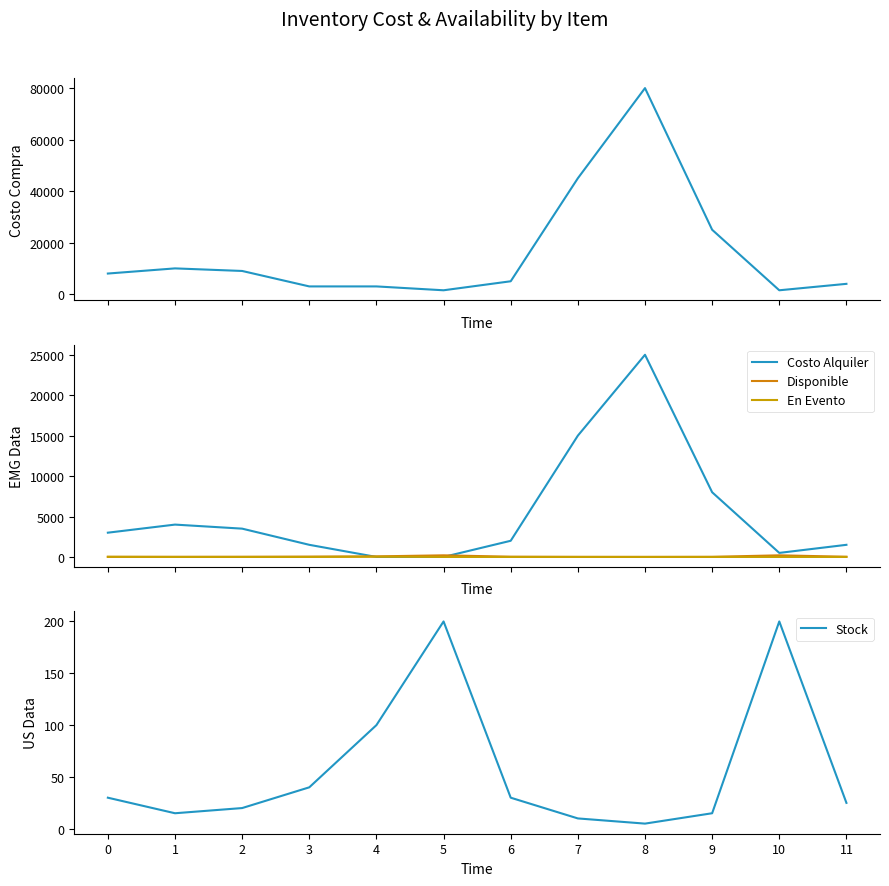

What is the approximate value of Costo Alquiler at 6, to the nearest 100?

2000